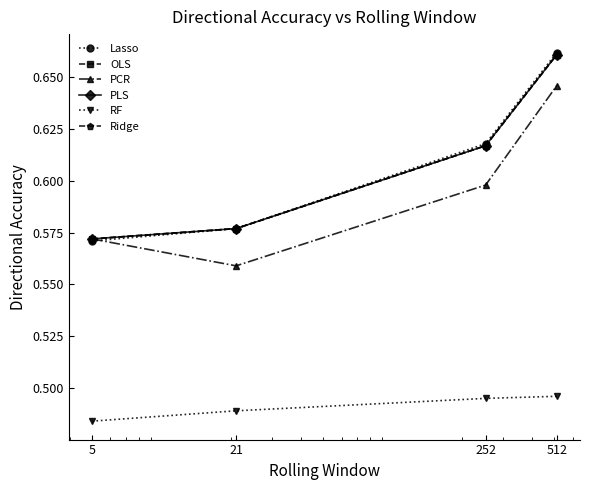

What is the value of the Ridge point at the 2nd from the left?

0.6